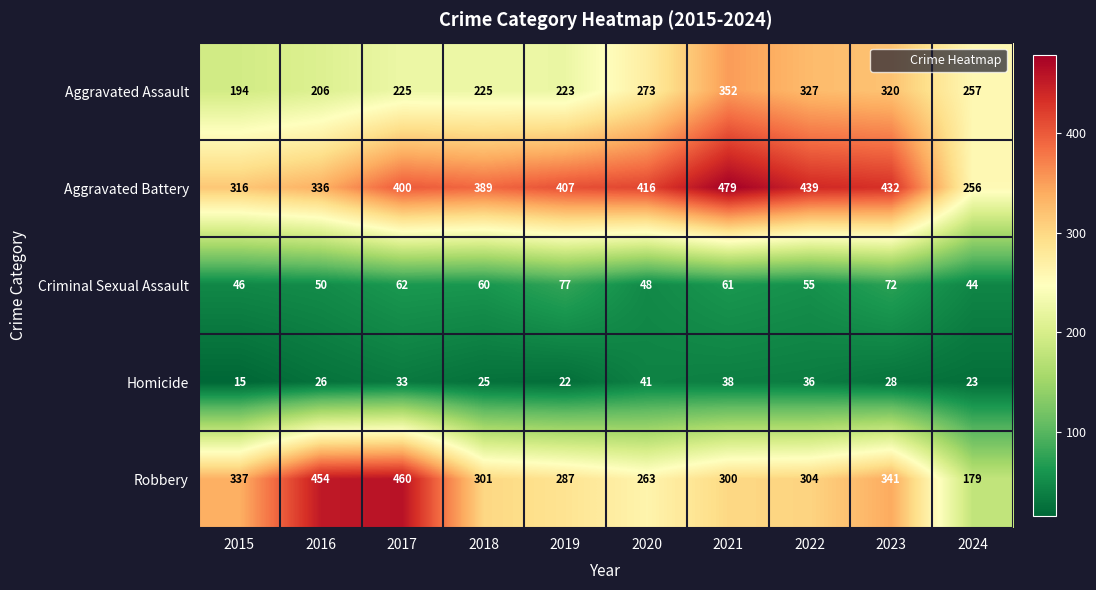

How many data points in Robbery are less than 304?

5